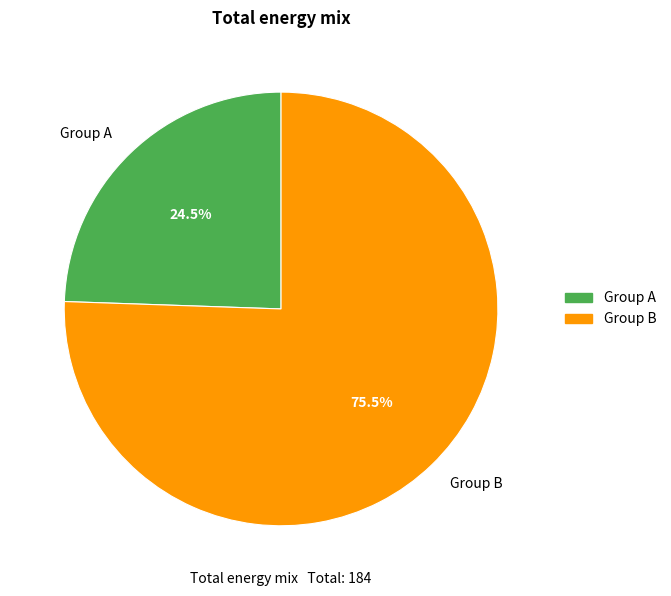

Is the sum of Group B and Group A greater than half?

Yes